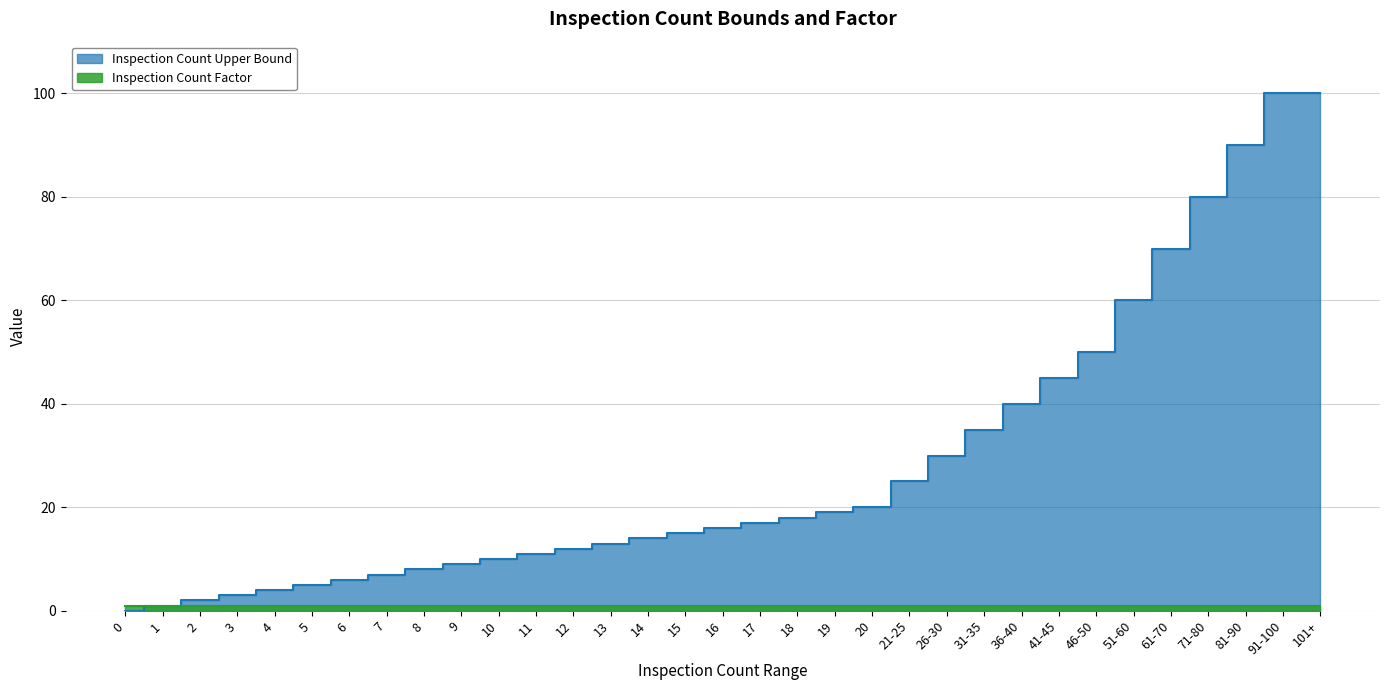

How many values are above zero?

32